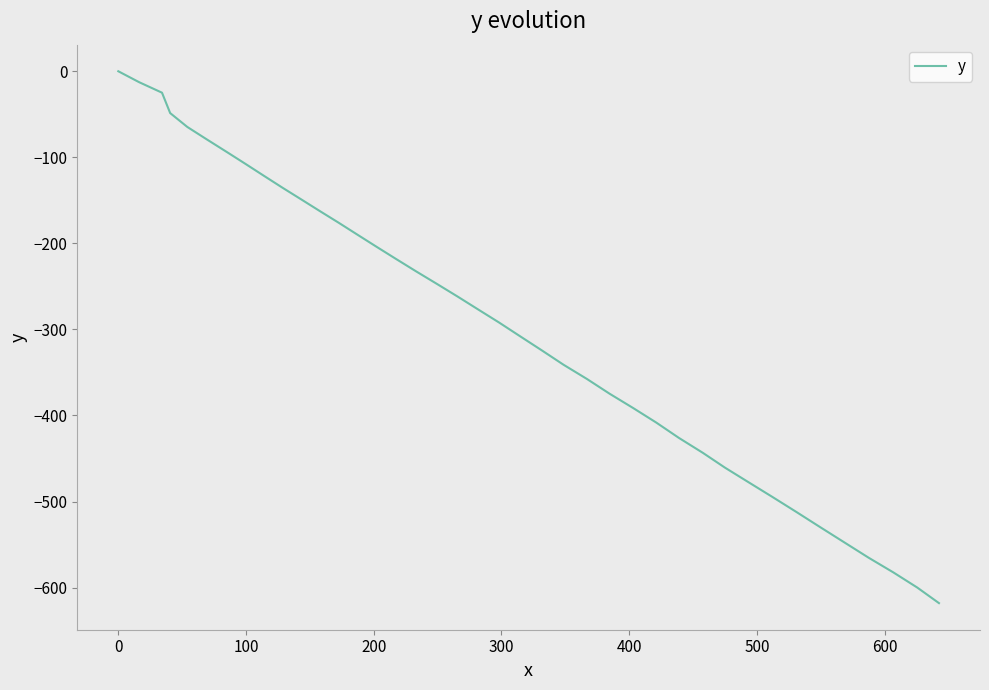

What is the difference between the maximum and minimum values?

618.1